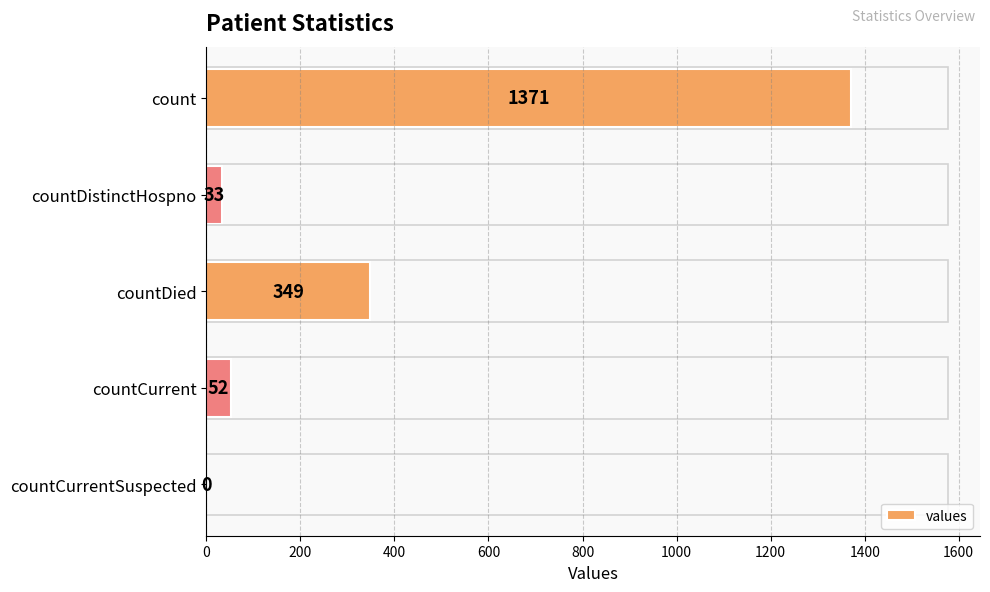

What is the sum of the values at count and countCurrentSuspected?

1371